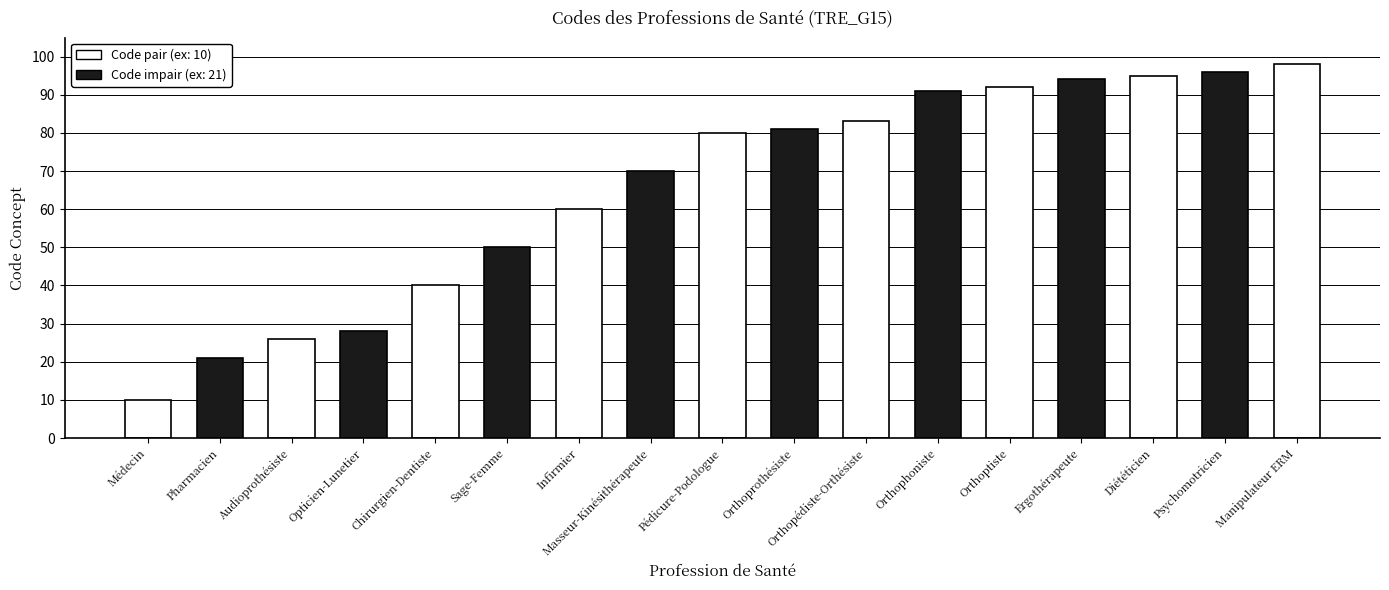

What is the ratio of the value at Orthophoniste to the value at Orthoptiste?

1.0